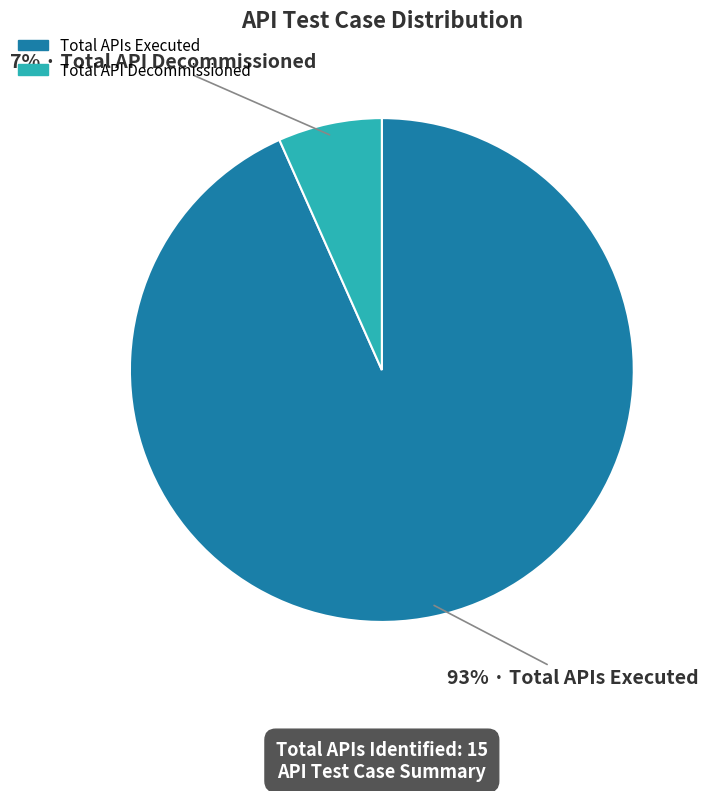

To the nearest percent, what is the average slice percentage?

50%